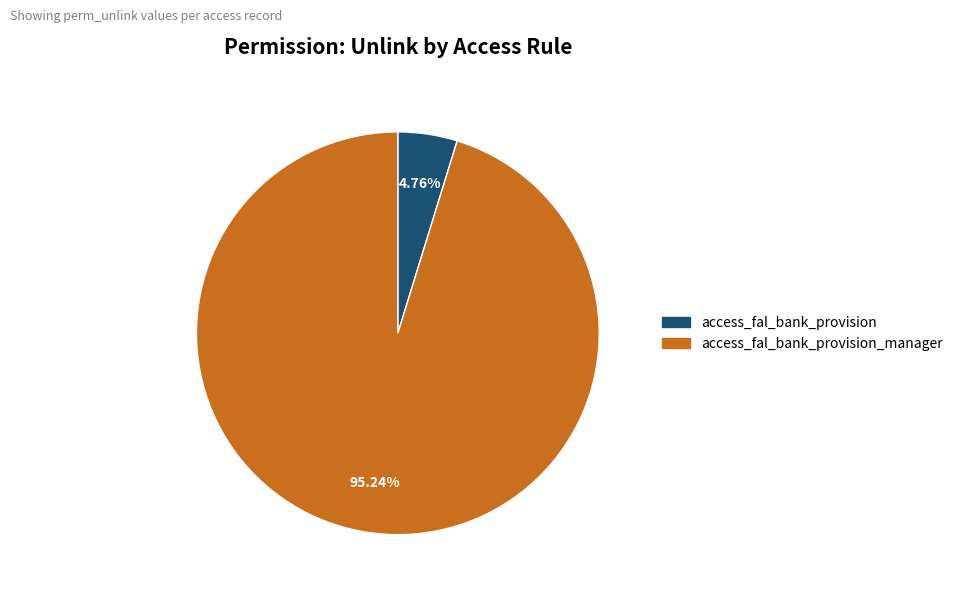

To the nearest percent, what is the average slice percentage?

50%